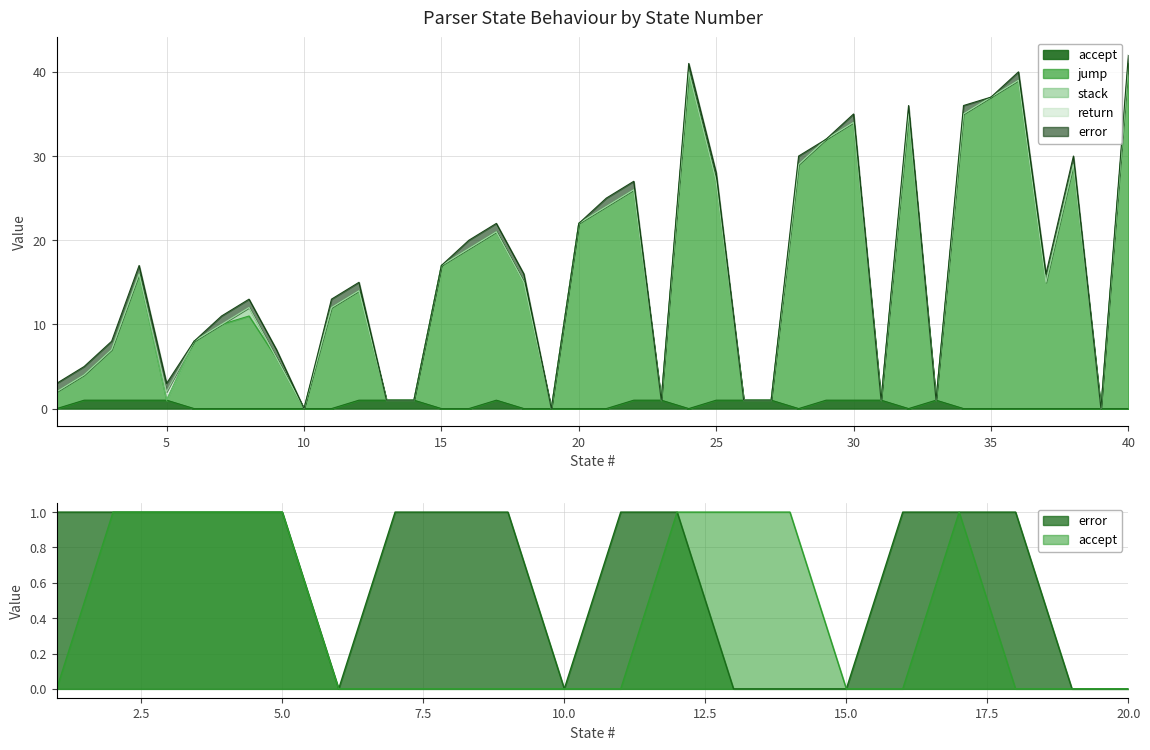

Where is jump nearest to the value 20?

17